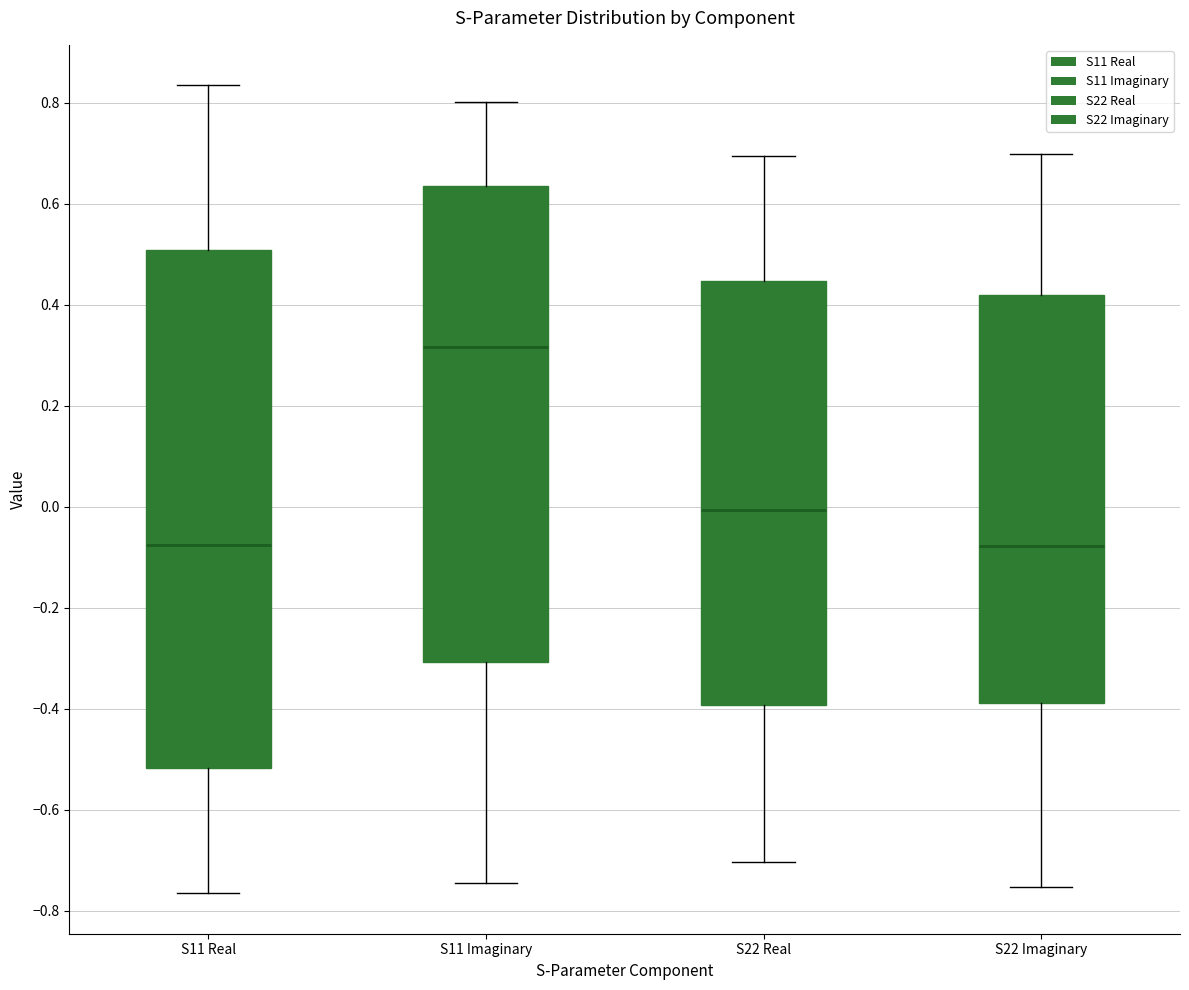

Which box has the highest median line?

S11 Imaginary